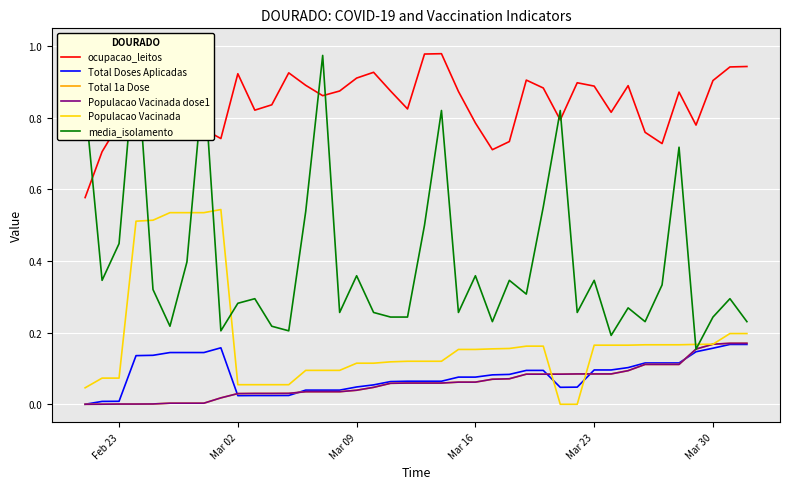

How many categories are shown in the chart?

40